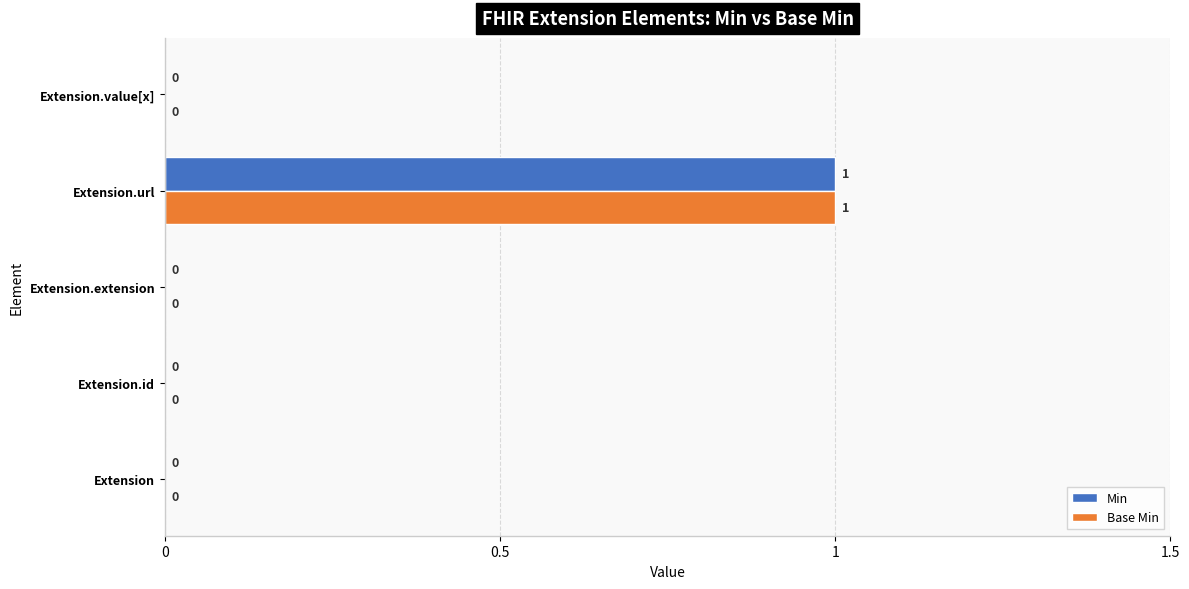

How many Min values are between 0 and 1?

5